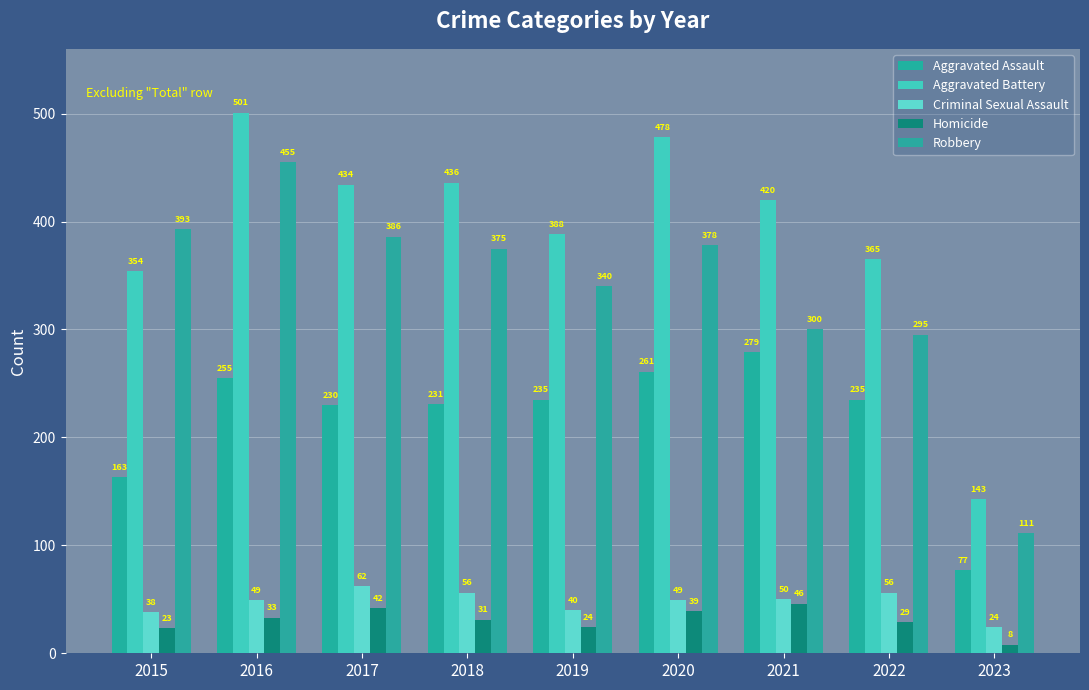

What are all the series names shown in the legend?

Aggravated Assault, Aggravated Battery, Criminal Sexual Assault, Homicide, Robbery